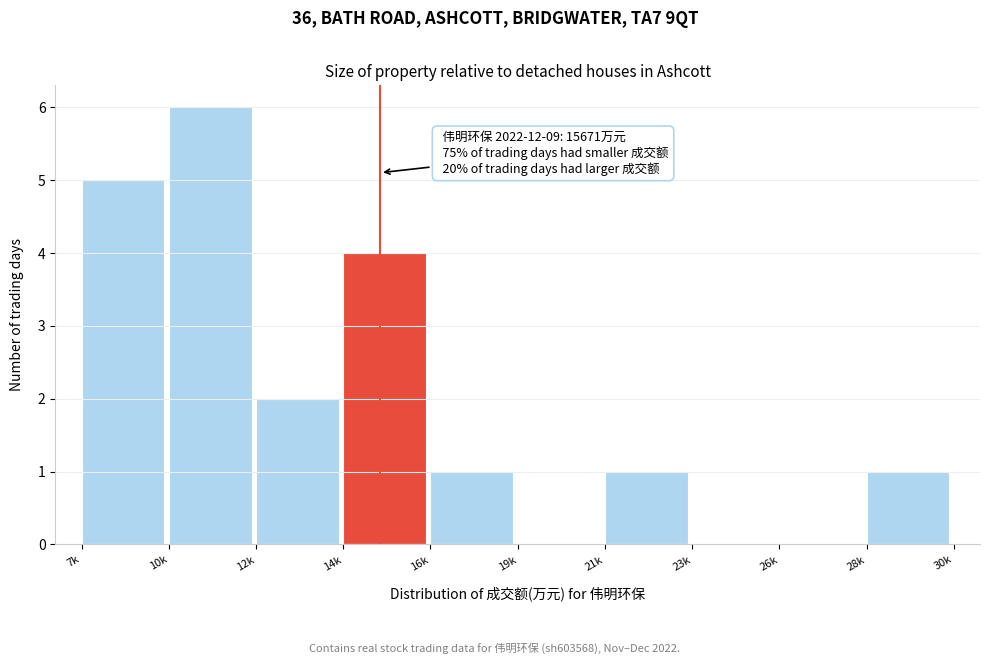

Reading right to left, list all the values displayed in this chart.

28k=1	26k=0	23k=0	21k=1	19k=0	16k=1	14k=4	12k=2	10k=6	7k=5